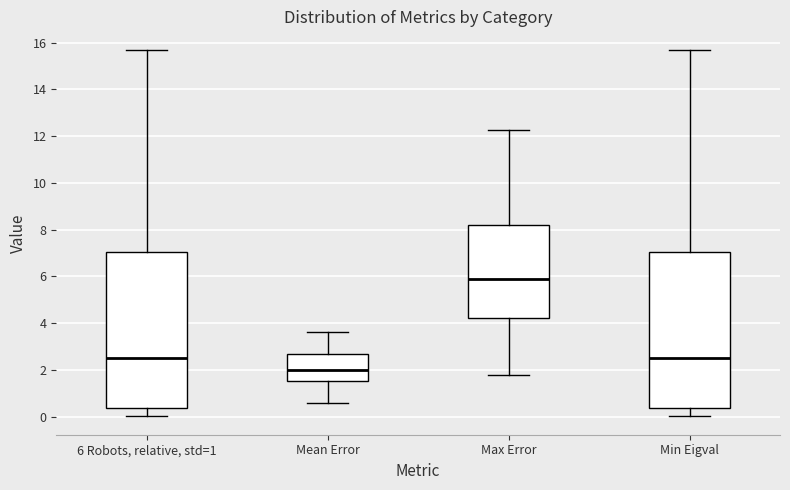

Reading left to right, transcribe this box plot: for each box, give where its median line is, the range the box spans, and where its two whiskers end, as read against the y-axis. The values are not printed on the chart, so give them approximately, as read against the axis.

6 Robots, relative, std=1: median 2.4, box 0.4 to 7.0, whiskers 0.0 to 15.8
Mean Error: median 2.0, box 1.6 to 2.6, whiskers 0.6 to 3.6
Max Error: median 5.8, box 4.2 to 8.2, whiskers 1.8 to 12.2
Min Eigval: median 2.4, box 0.4 to 7.0, whiskers 0.0 to 15.8